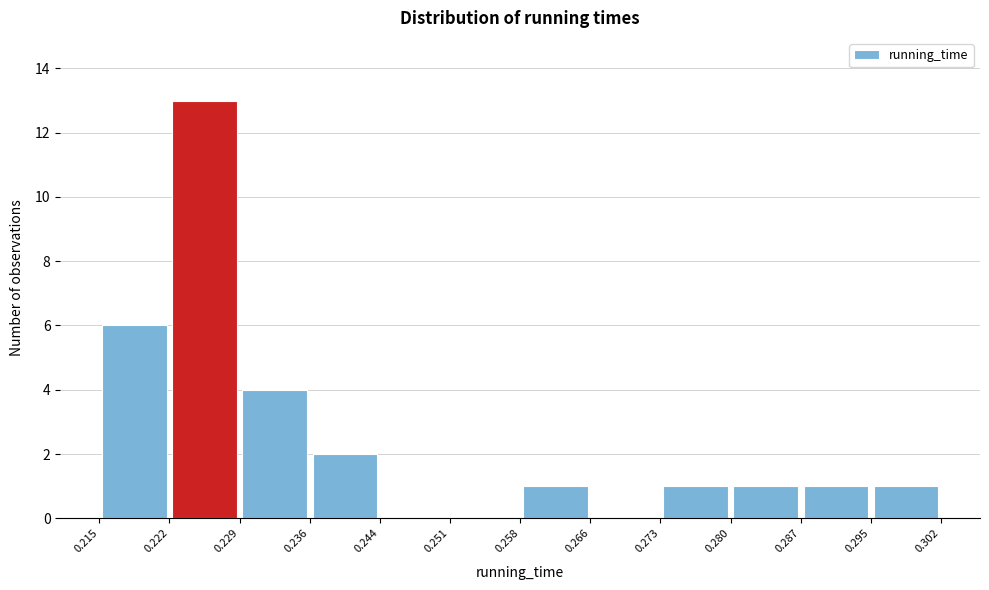

What is the height of the bar covering 0.258 to 0.266 on the x-axis? The values are not printed on the chart, so give them approximately, as read against the axis.

1